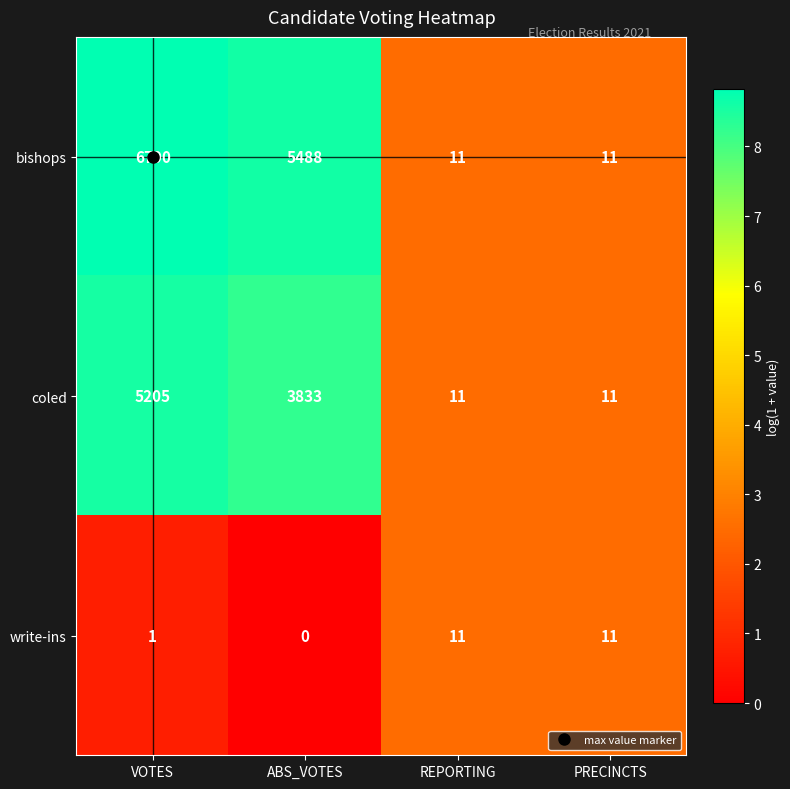

Is the value of write-ins at ABS_VOTES greater than the value of bishops at VOTES?

No